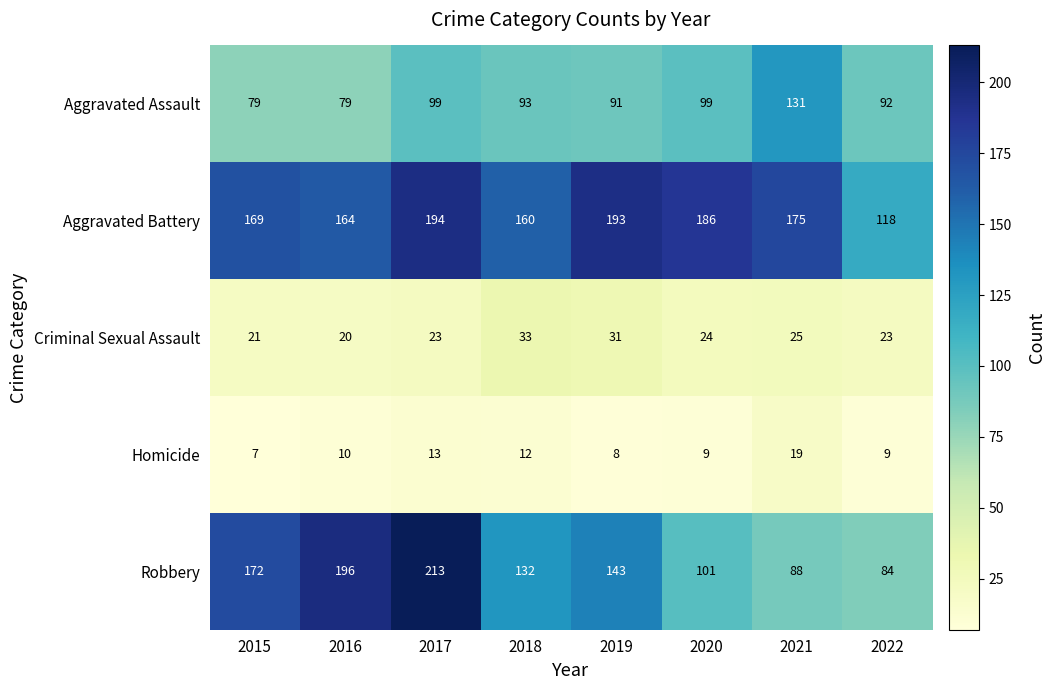

True or false: Robbery has a value of 84 at 2022.

True